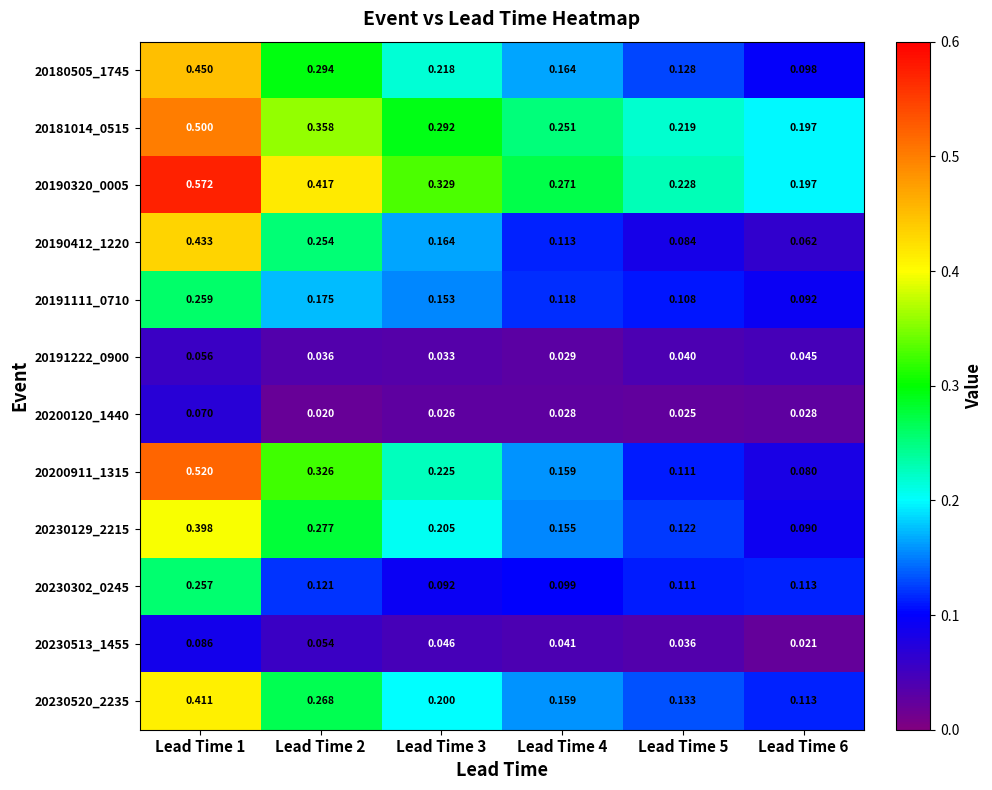

What is the total value across all series at Lead Time 6?

1.1